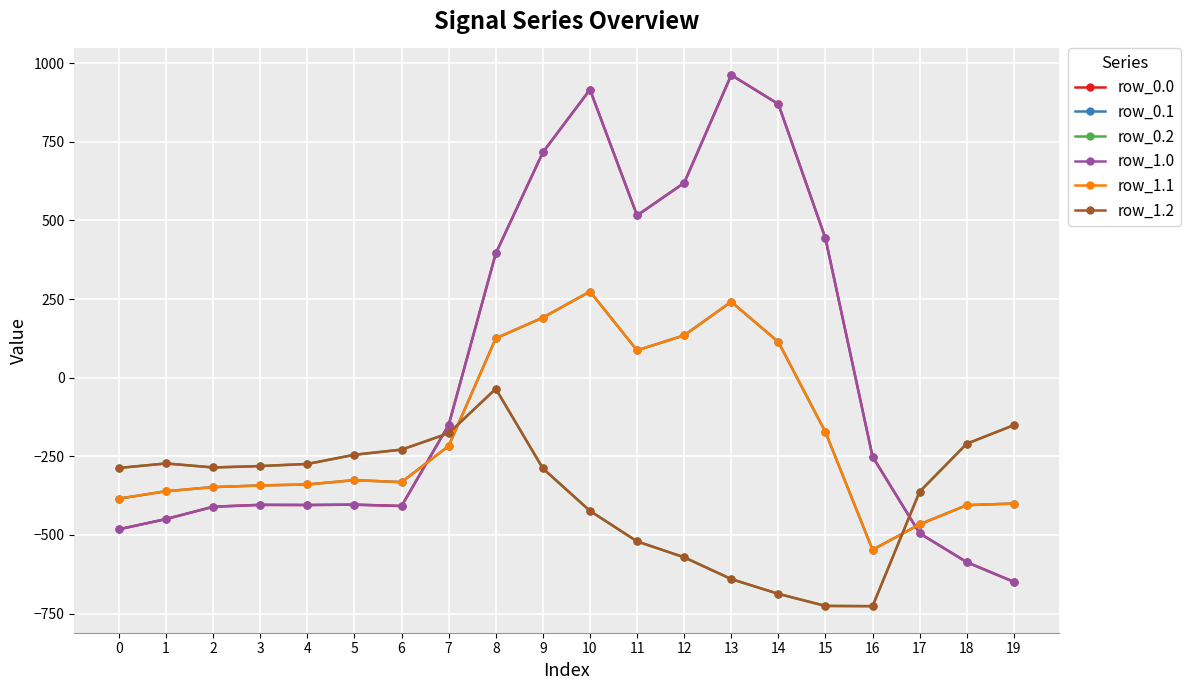

What is the total value across all series at 12?

365.7